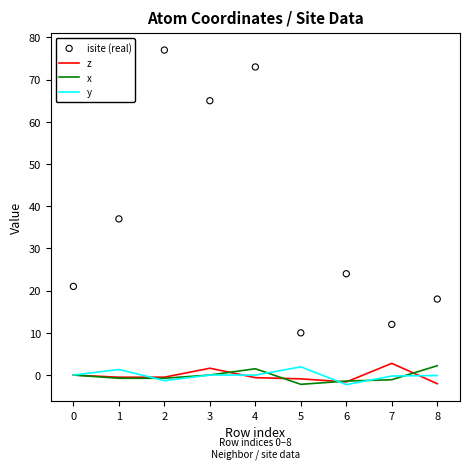

The value of x at 5 is -2.2. True or false?

True